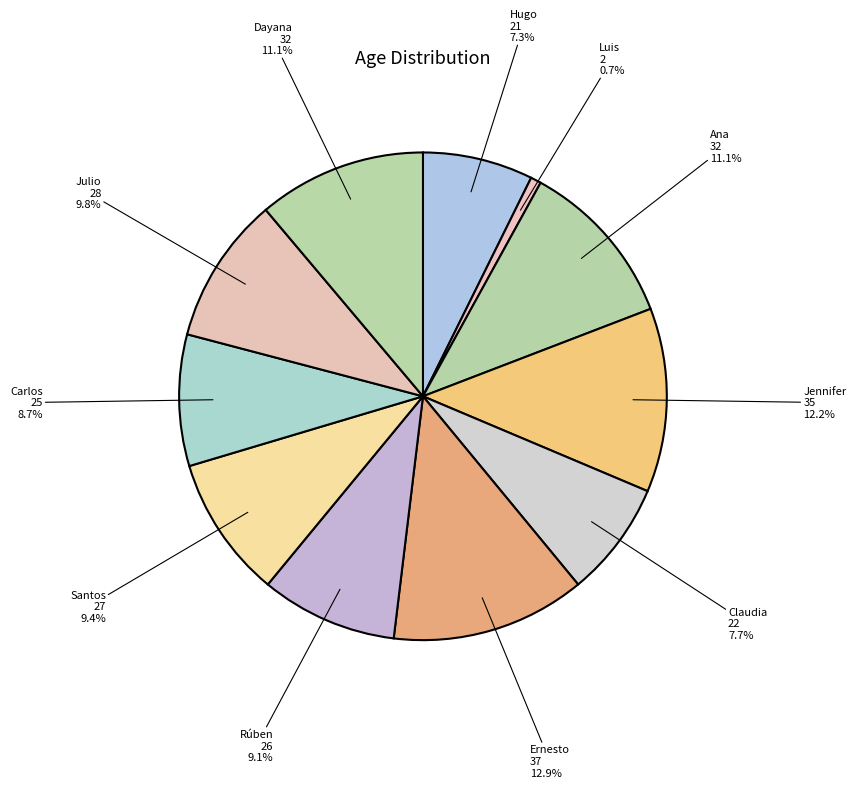

How much of the chart is everything except Dayana?

88.9%